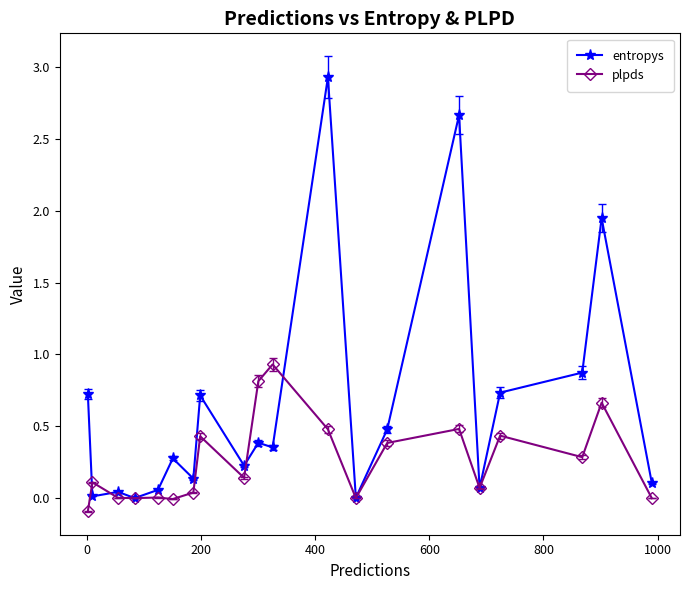

Does the chart have visible grid lines?

No